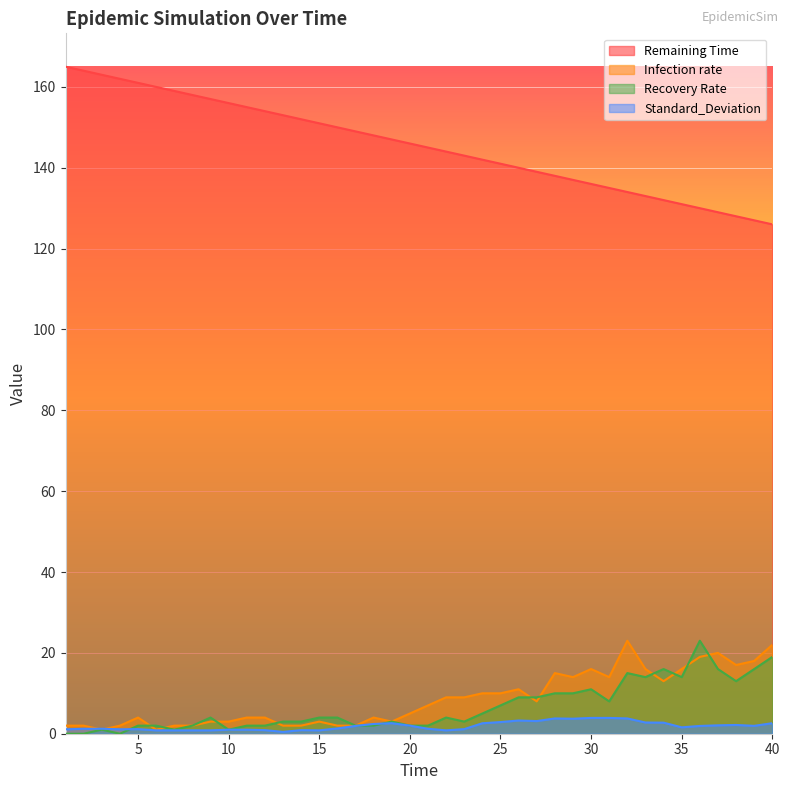

At 8, list the series in order from smallest to largest.

Standard_Deviation, Infection rate, Recovery Rate, Remaining Time